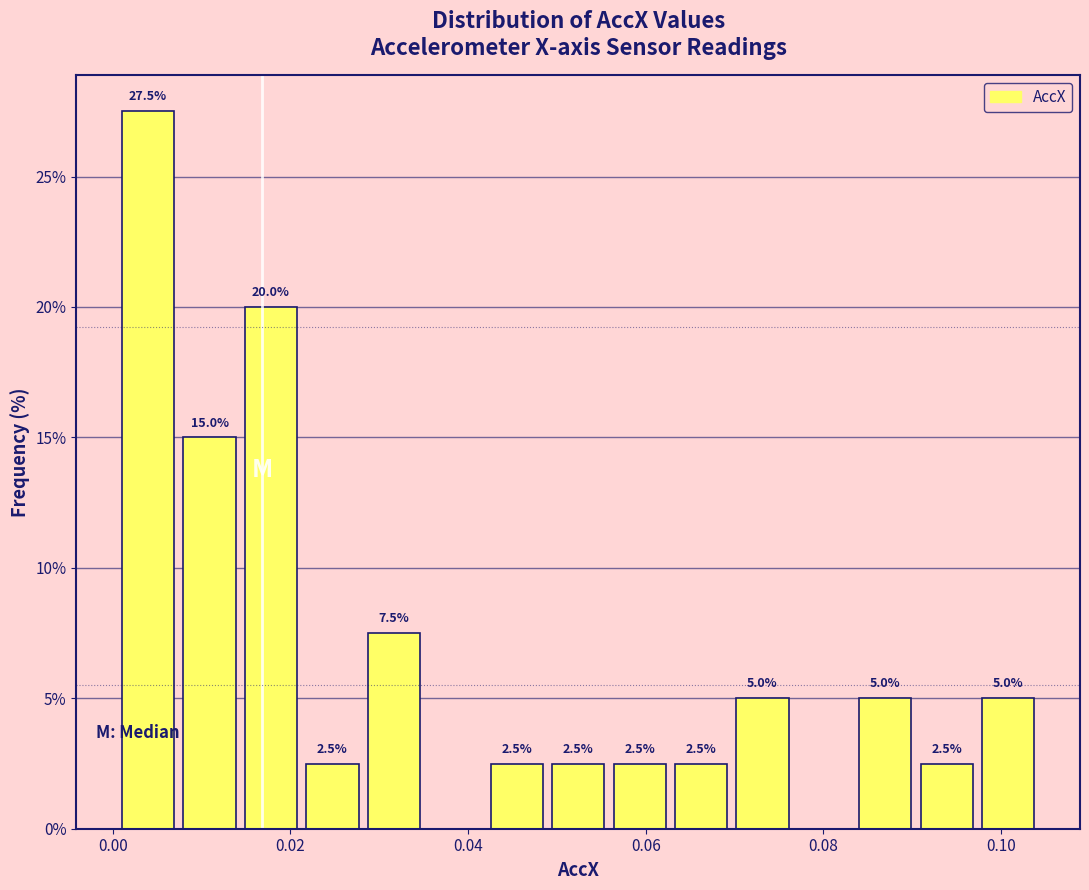

Read against the x-axis, roughly where is the centre of the tallest bar?

0.004